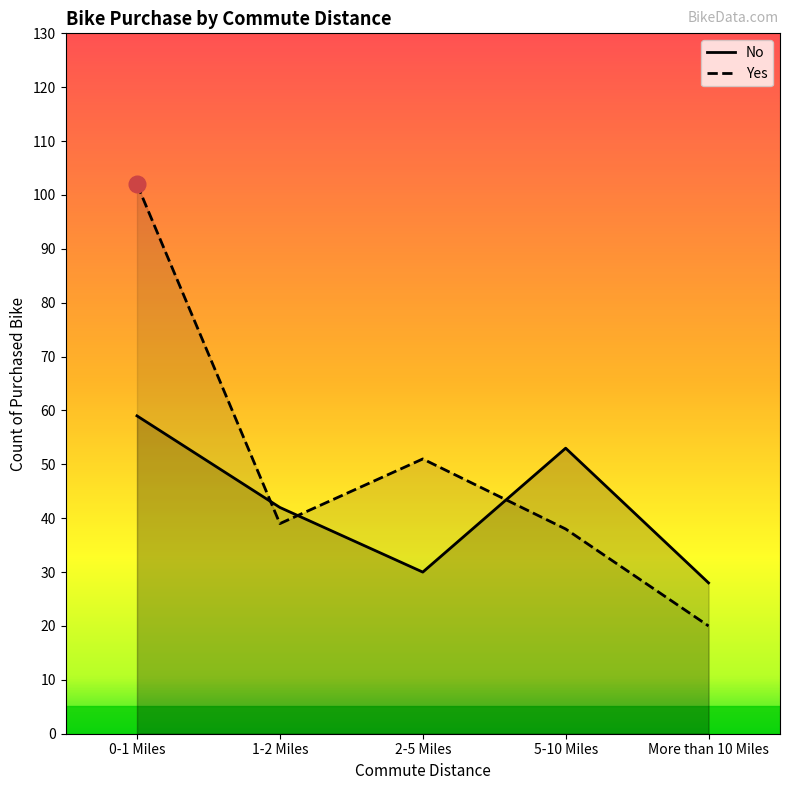

Where is Yes nearest to the value 61?

2-5 Miles